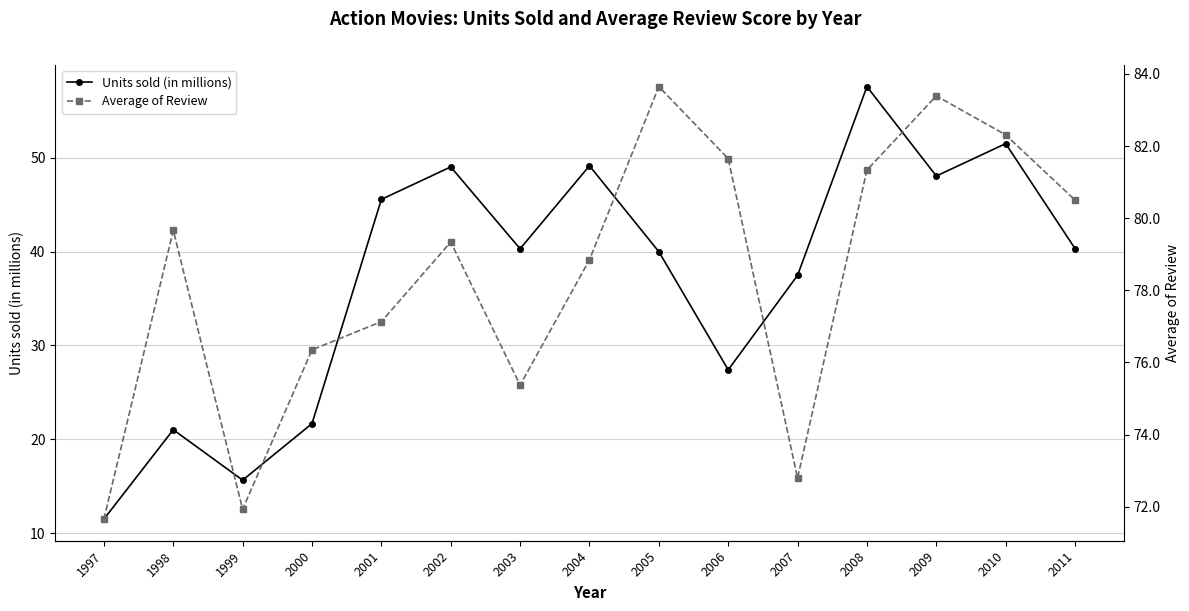

How many distinct data groups are displayed?

2